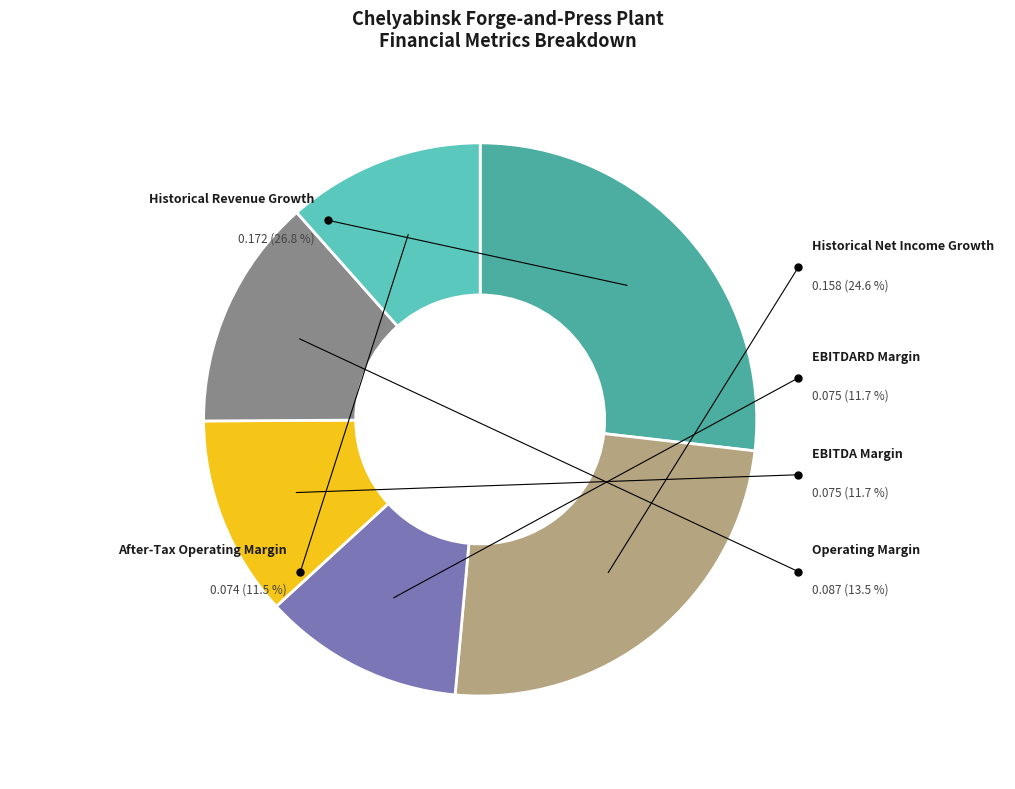

Is EBITDARD Margin the majority of the pie?

No